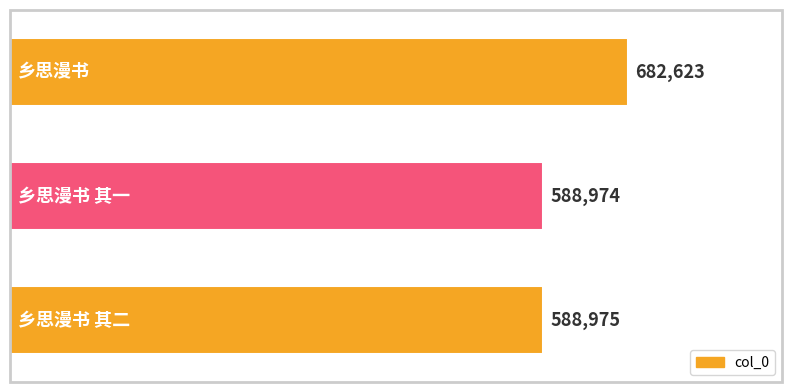

At which category does the chart reach its minimum across all series?

乡思漫书 其一